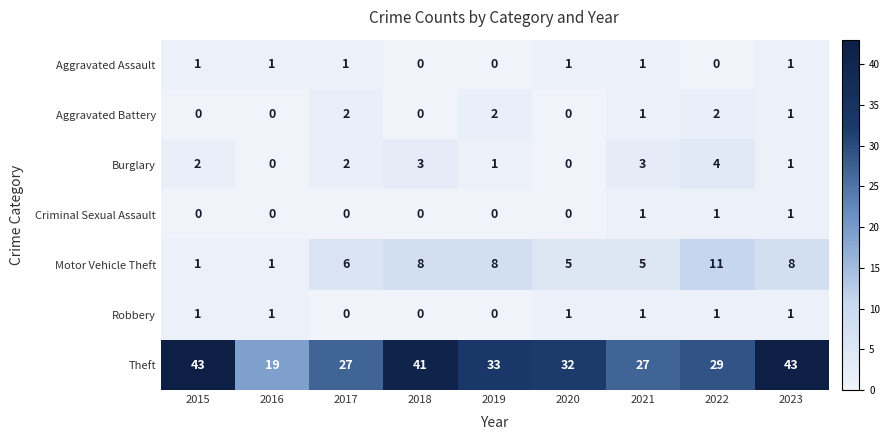

Which series has the largest total across all categories?

Theft